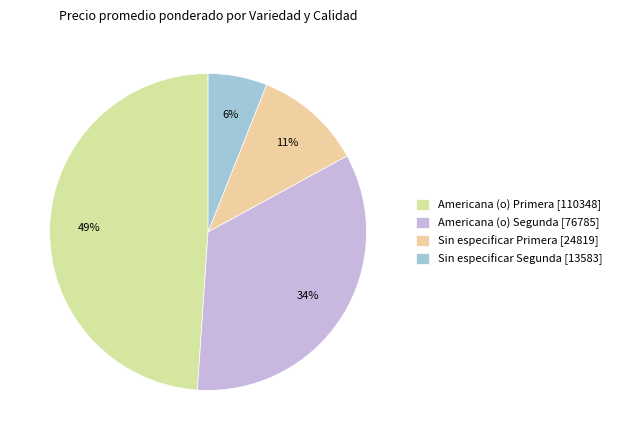

To the nearest percent, what is the difference between the largest and smallest slice percentages?

43%